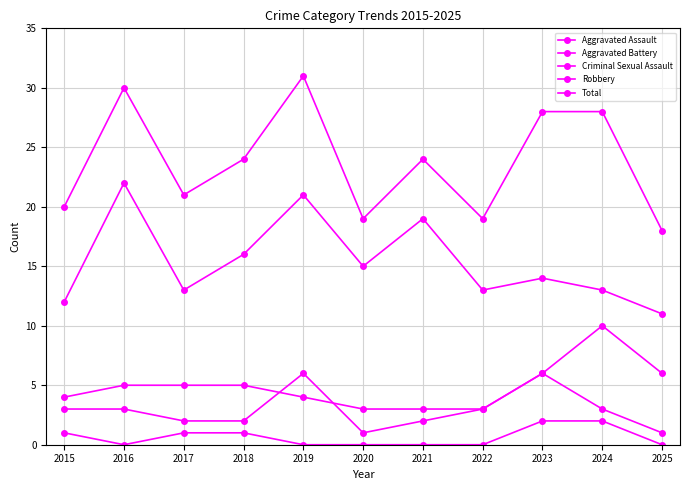

Does the chart have visible grid lines?

Yes